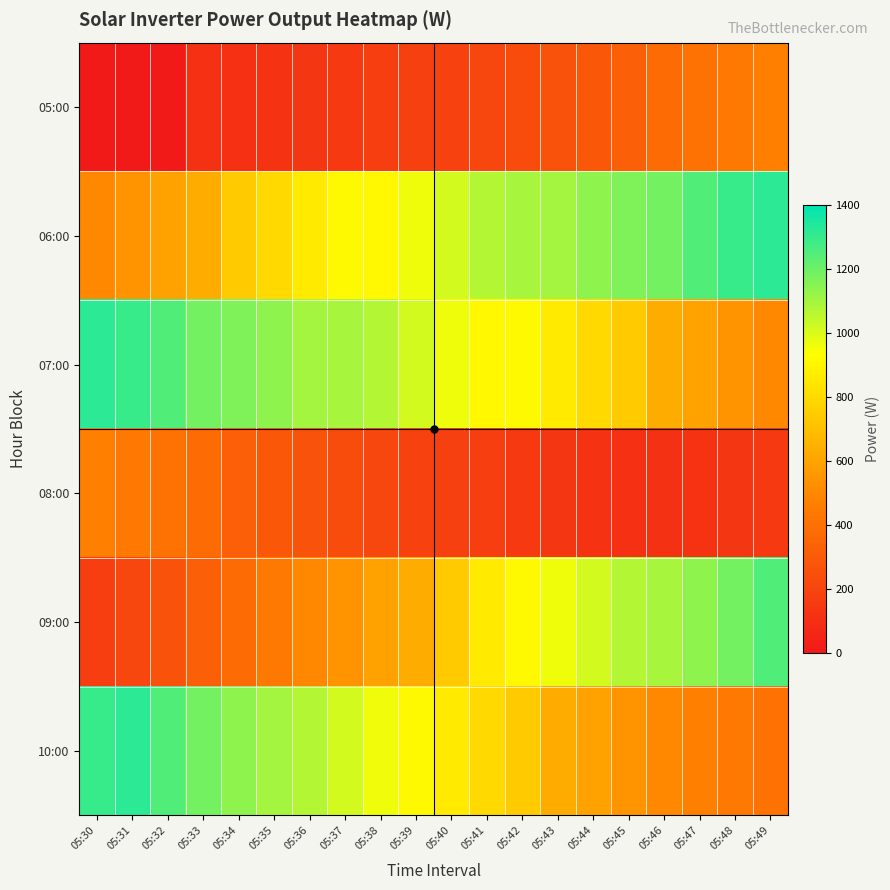

What is the total value across all series at 05:37?

3940